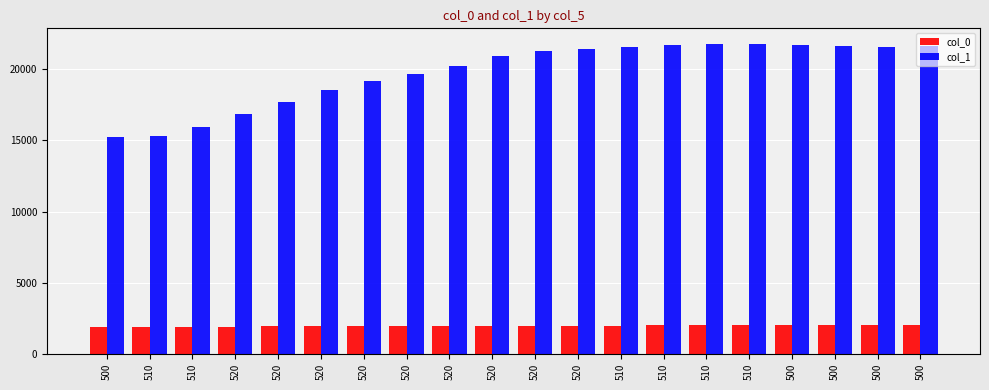

What is the sum of all col_1 values?

395736.0